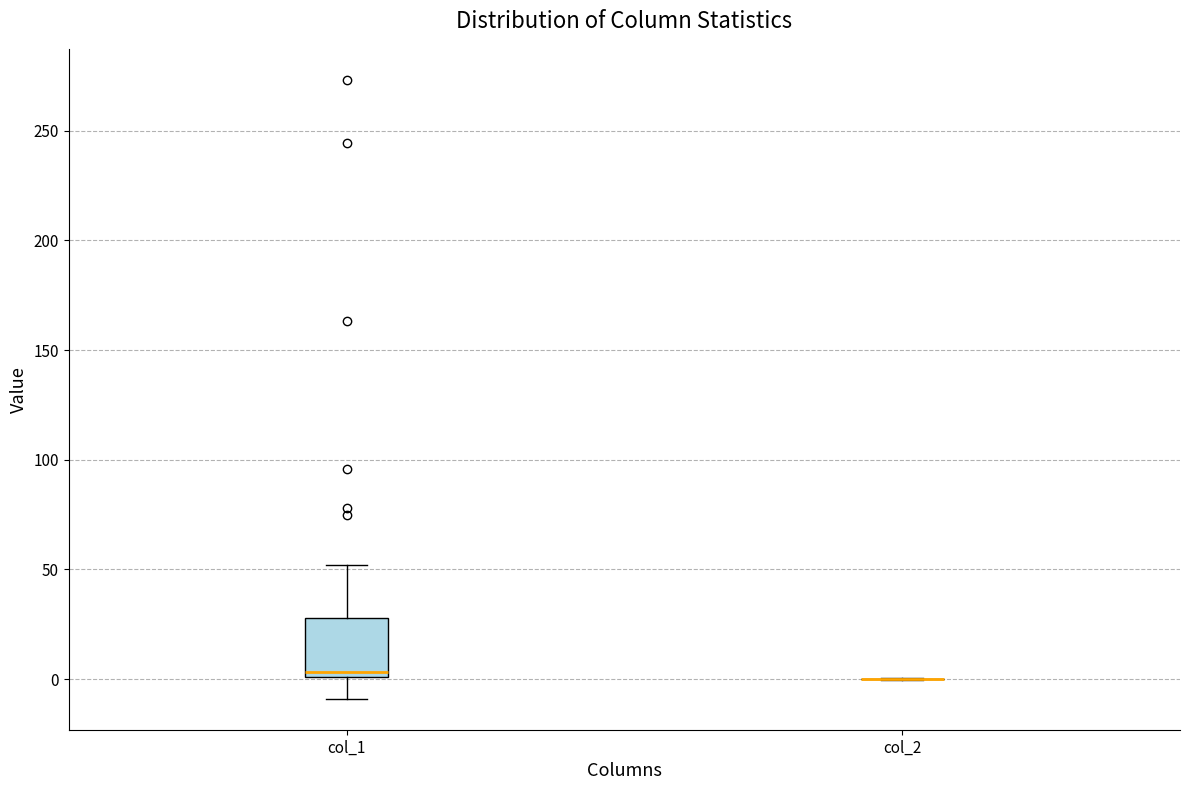

Reading left to right, transcribe this box plot: for each box, give where its median line is, the range the box spans, and where its two whiskers end, as read against the y-axis. The values are not printed on the chart, so give them approximately, as read against the axis.

col_1: median 5, box 0 to 30, whiskers -10 to 50
col_2: box collapsed to a line at 0, whiskers 0 to 0